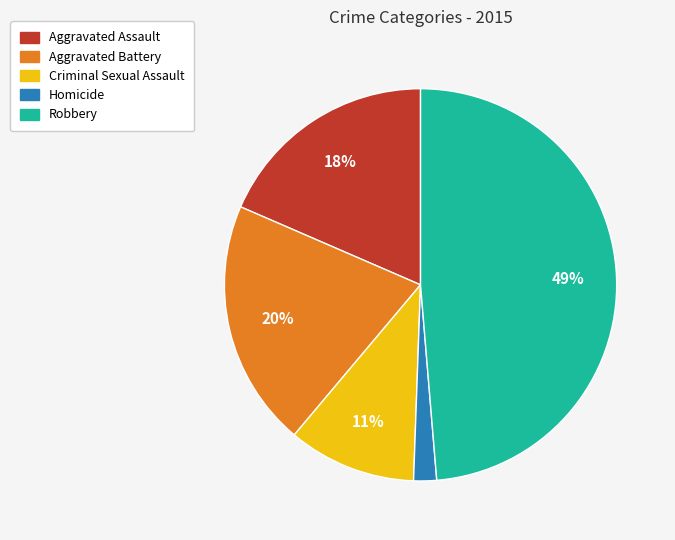

Is the sum of Aggravated Battery and Robbery greater than half?

Yes